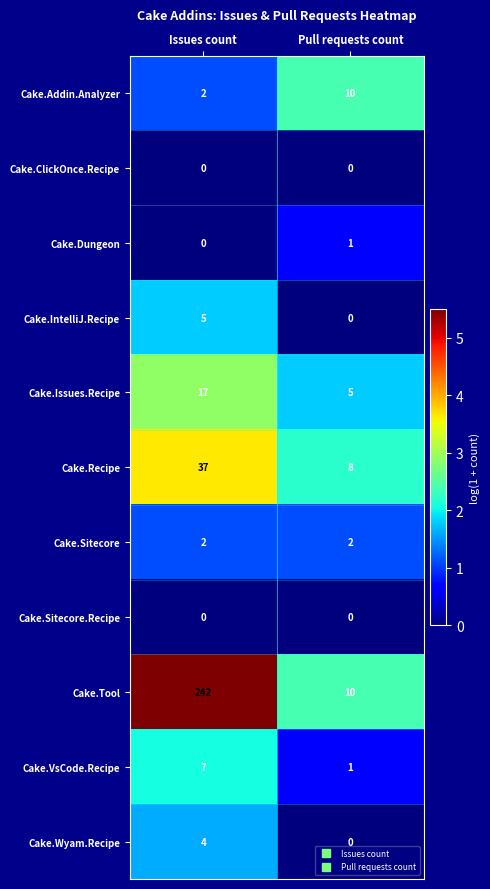

What is the approximate value of Cake.Issues.Recipe at Issues count?

17